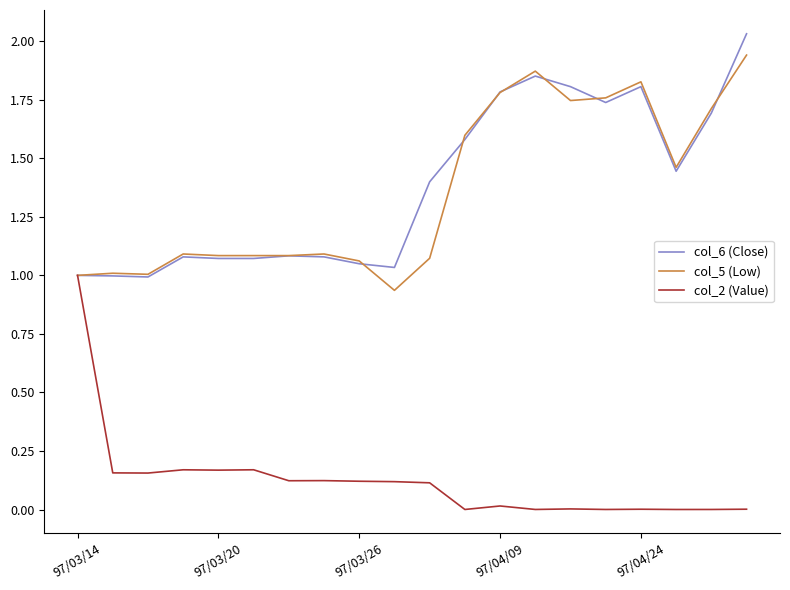

List the series in order of their peak value, highest first.

col_6 (Close), col_5 (Low), col_2 (Value)